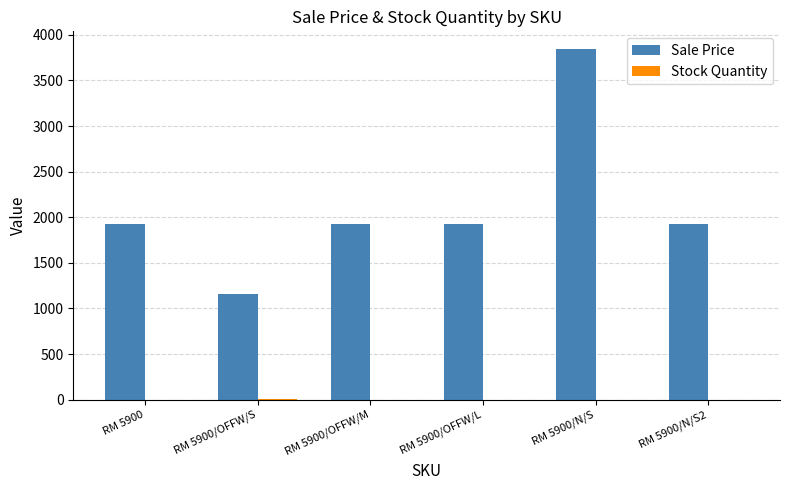

Which label corresponds to the largest value in the chart?

RM 5900/N/S